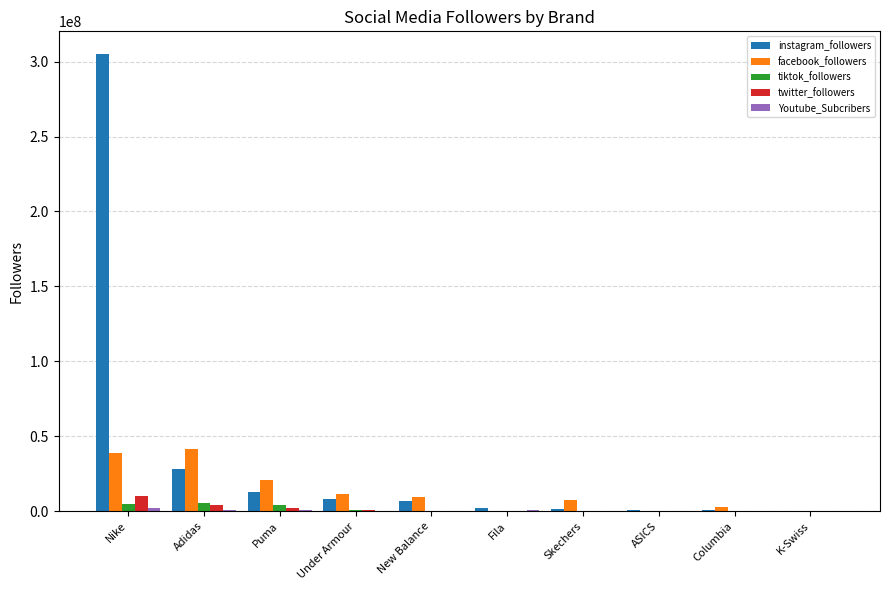

Between Under Armour and Skechers, which series saw the biggest shift?

instagram_followers